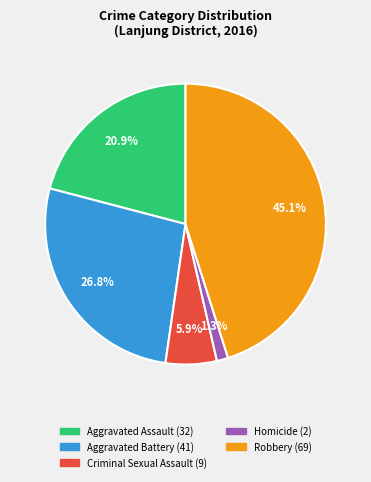

Which slice is the smallest?

Homicide